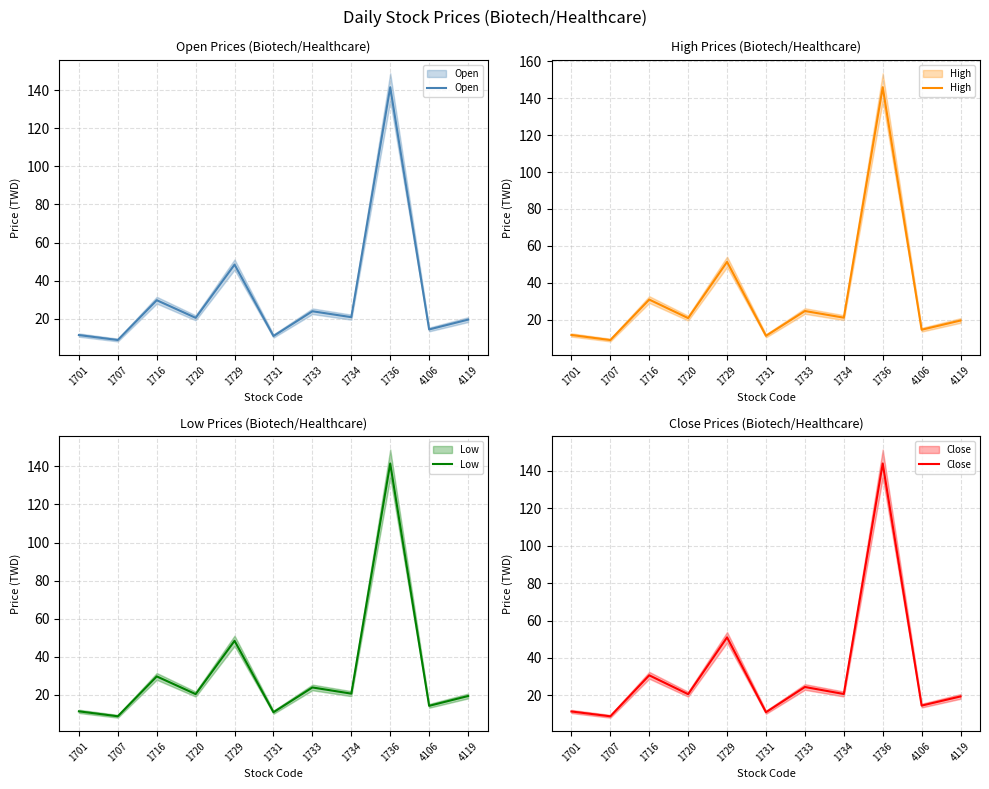

The Close series shows 20.7 at 1734. True or false?

True